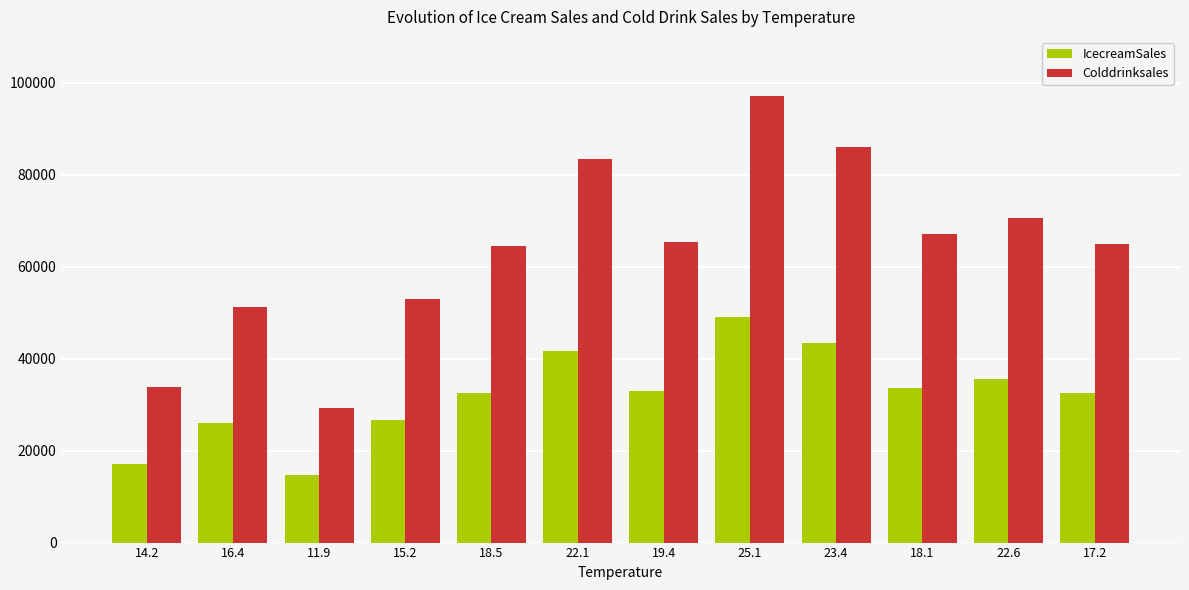

Are the bars grouped side by side (vs. stacked)?

Yes